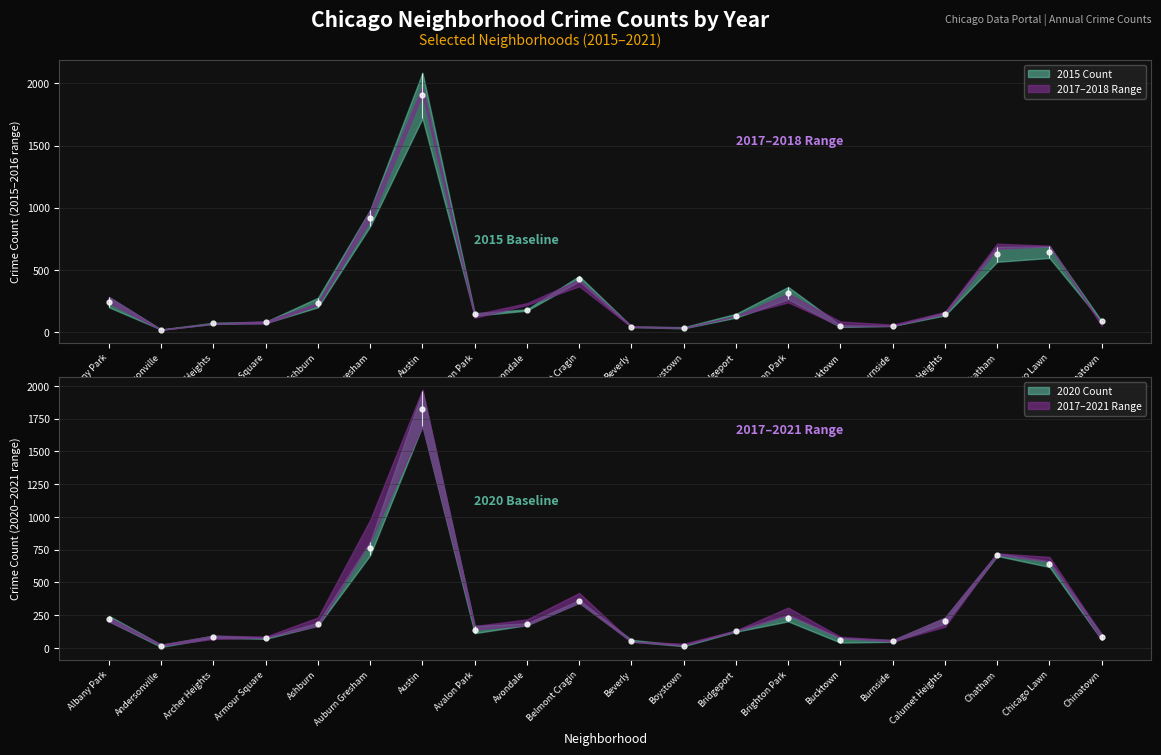

What is the minimum value shown in the chart?

8